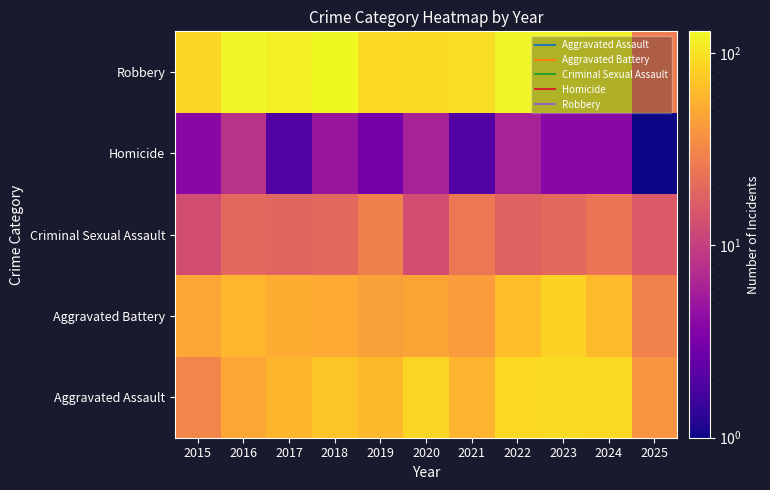

At how many categories does at least one series exceed 25?

11